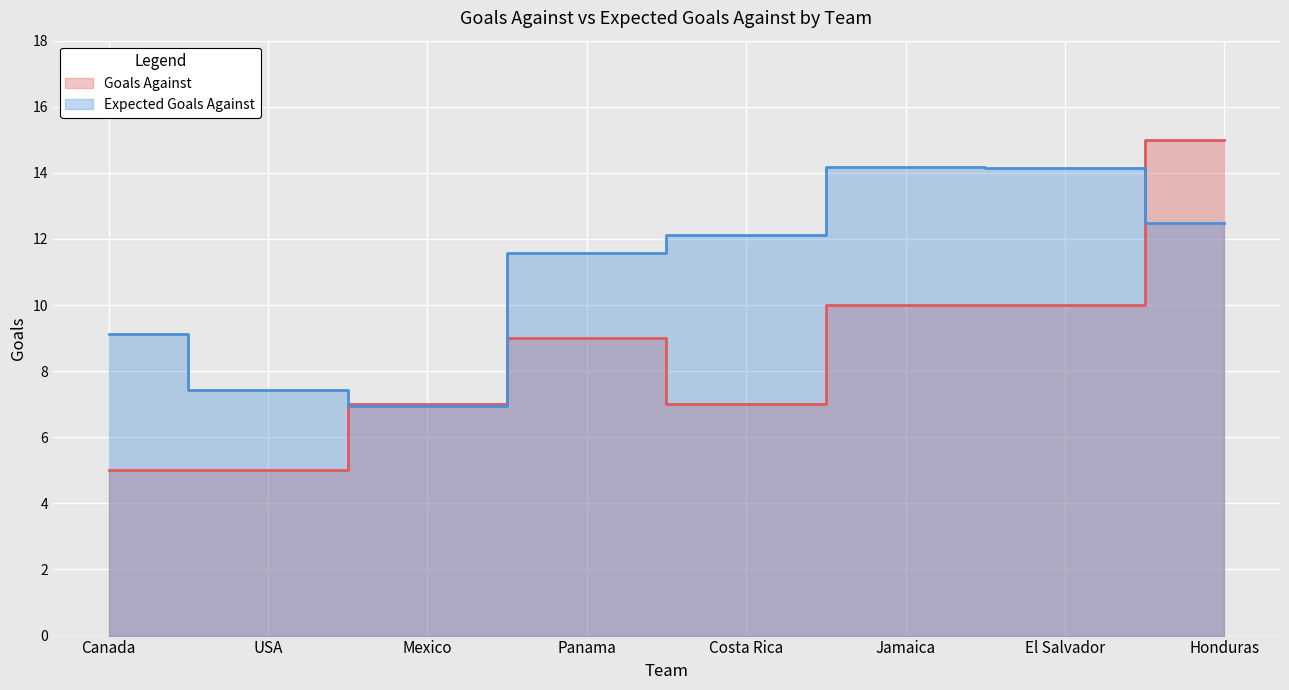

At how many categories does at least one series exceed 5?

8